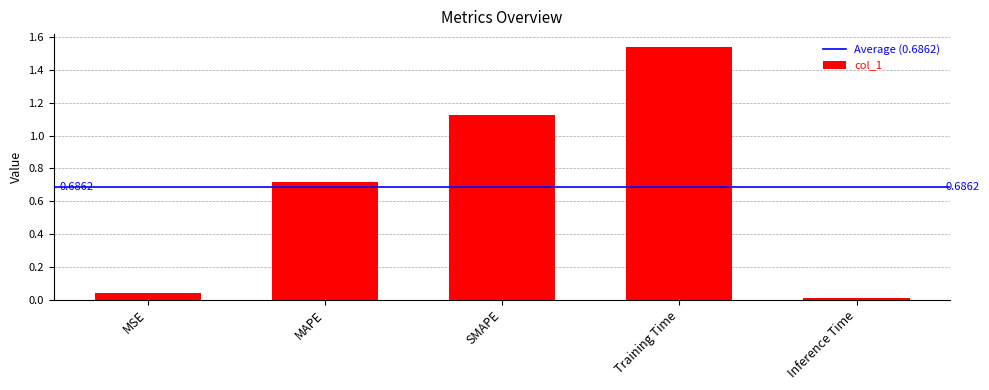

At which category does the chart reach its peak across all series?

Training Time